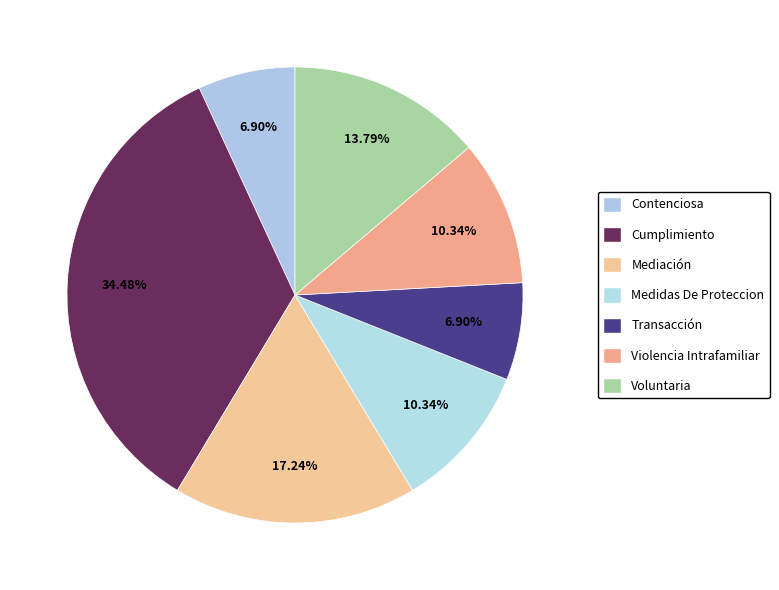

Count the number of slices in the pie.

7